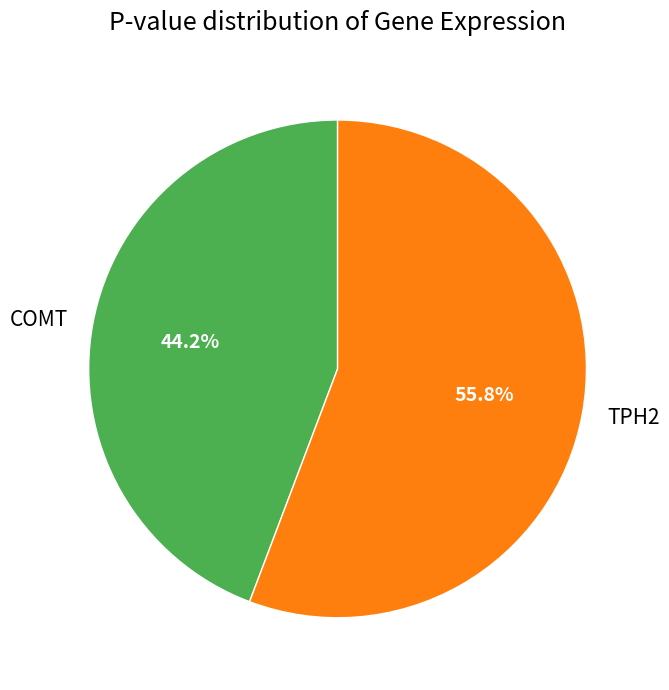

To the nearest percent, what is the average slice percentage?

50%